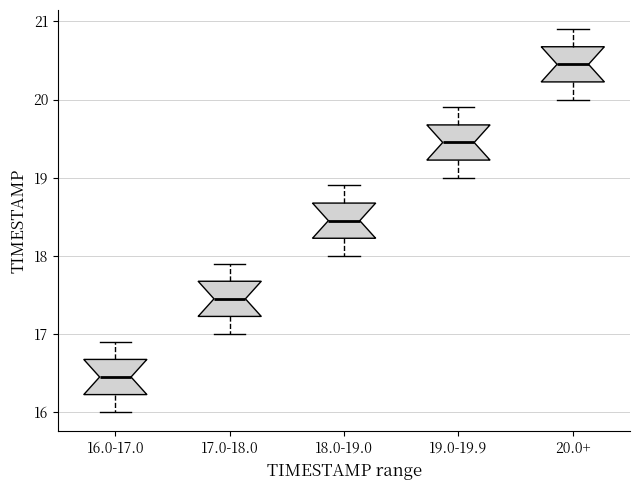

Reading left to right, transcribe this box plot: for each box, give where its median line is, the range the box spans, and where its two whiskers end, as read against the y-axis. The values are not printed on the chart, so give them approximately, as read against the axis.

16.0-17.0: median 16.5, box 16.2 to 16.7, whiskers 16.0 to 16.9
17.0-18.0: median 17.5, box 17.2 to 17.7, whiskers 17.0 to 17.9
18.0-19.0: median 18.5, box 18.2 to 18.7, whiskers 18.0 to 18.9
19.0-19.9: median 19.5, box 19.2 to 19.7, whiskers 19.0 to 19.9
20.0+: median 20.5, box 20.2 to 20.7, whiskers 20.0 to 20.9